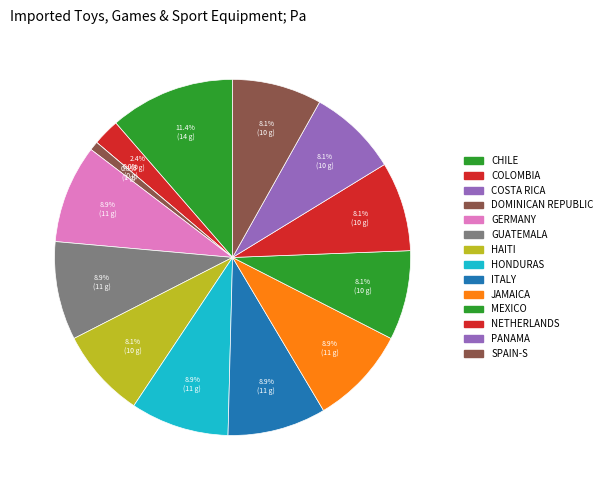

Rank the categories by value from lowest to highest.

0, 1, 3, 10, 10, 10, 10, 10, 11, 11, 11, 11, 11, 14